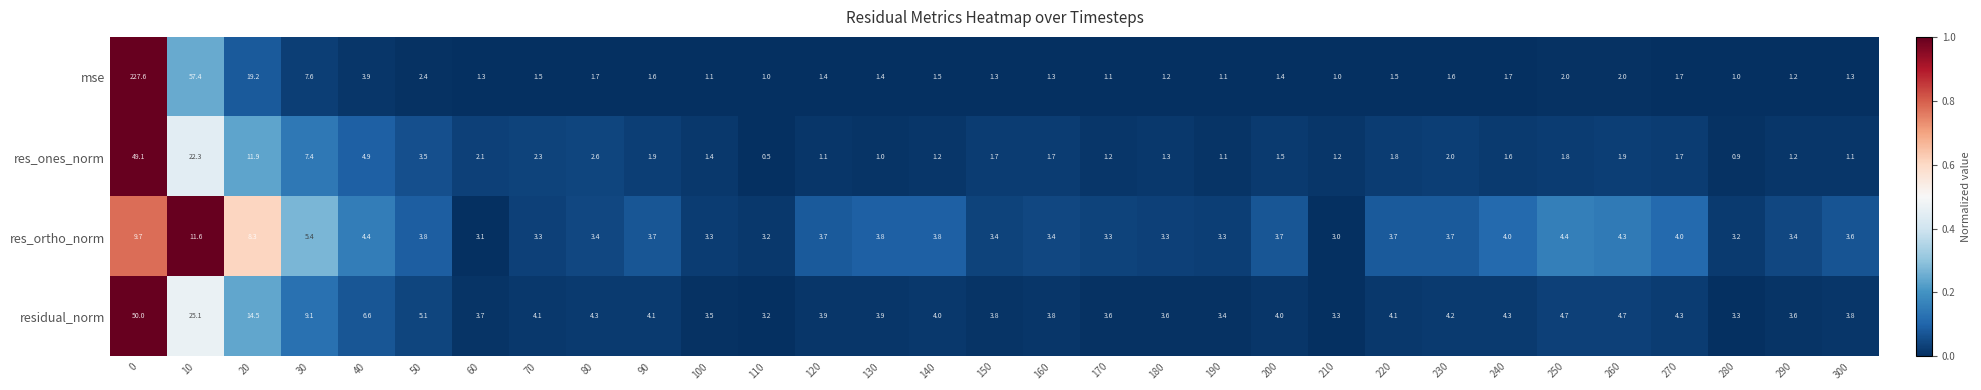

The residual_norm series shows 7.6 at 50. True or false?

False